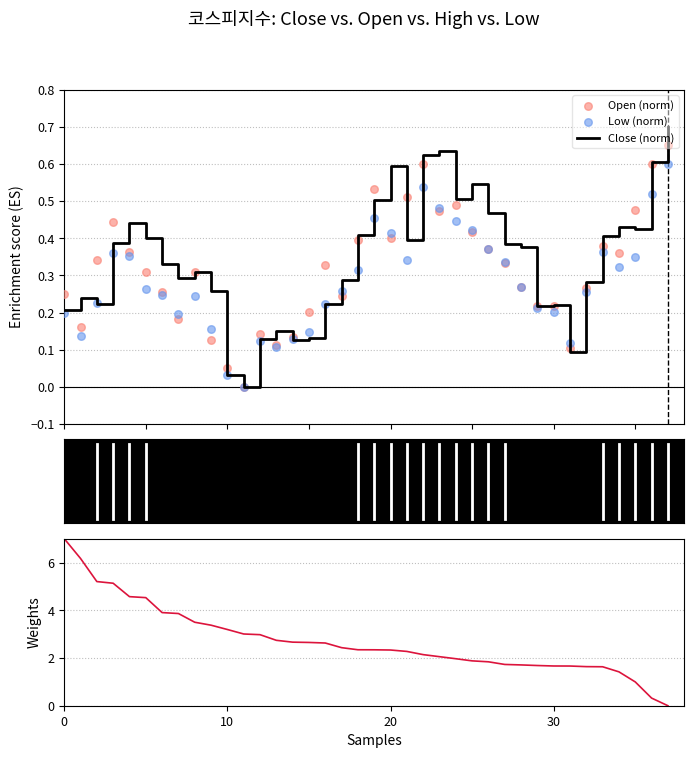

Which series contains the lowest Y value?

Close (norm)